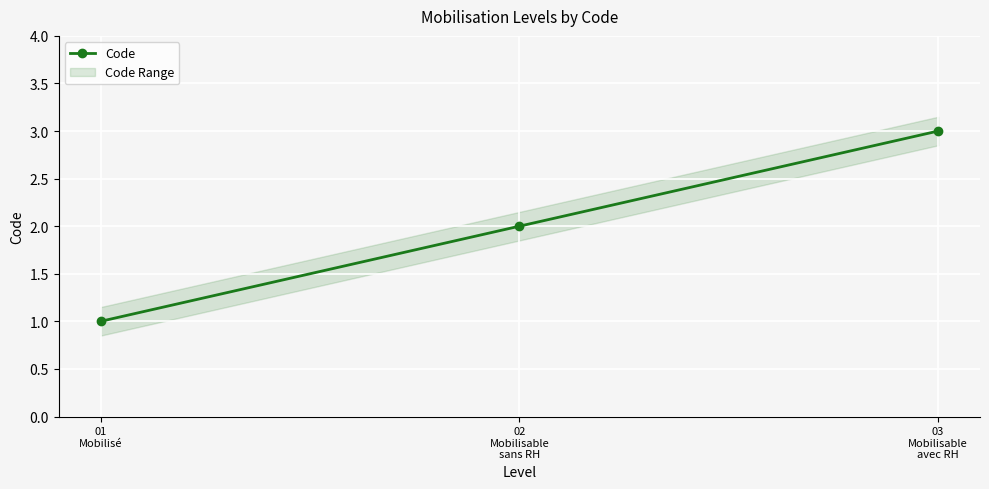

Which label corresponds to the largest value in the chart?

03
Mobilisable
avec RH